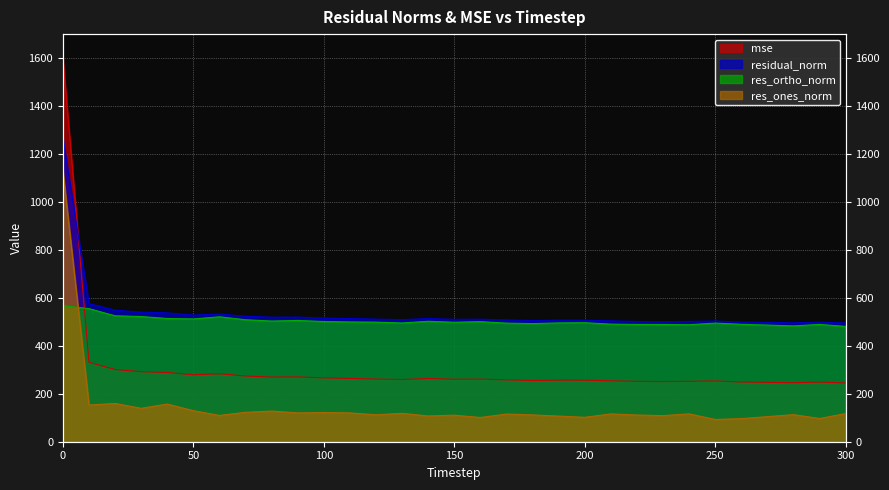

Is it true that residual_norm equals 515.9 at 100?

True